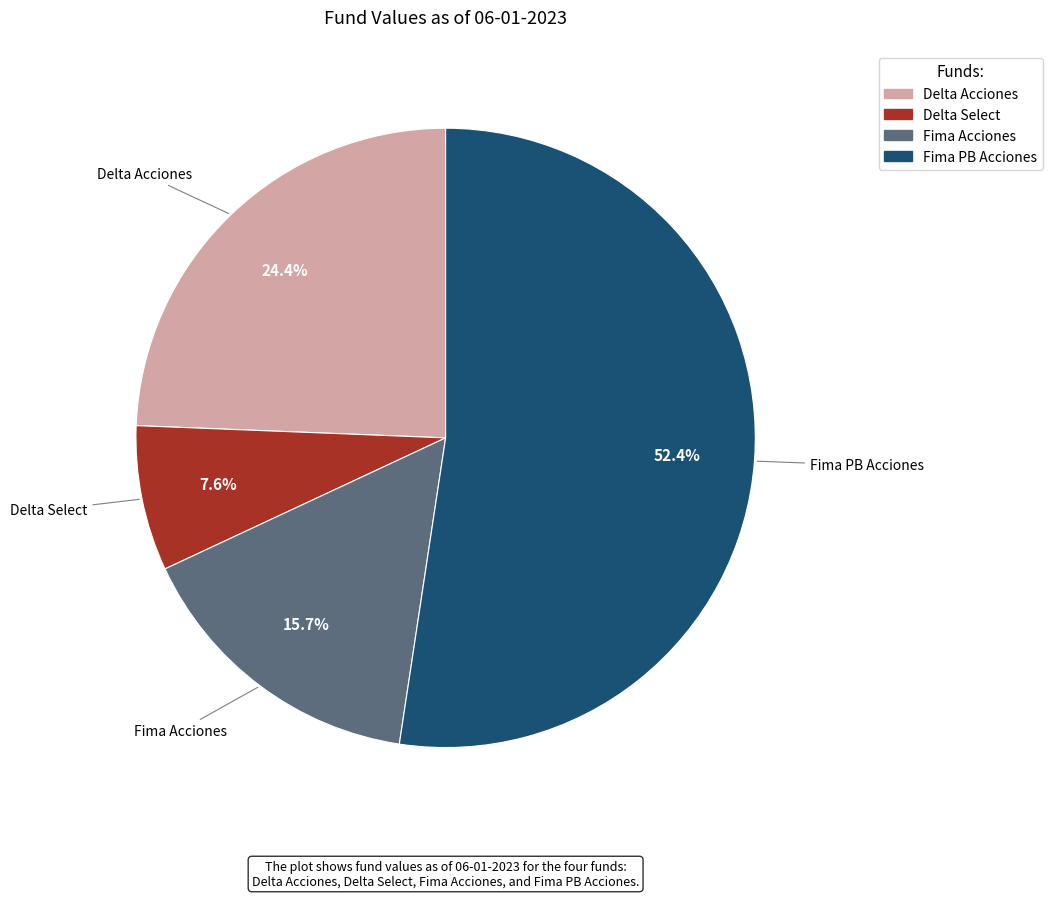

To the nearest percent, what is the difference between the Fima PB Acciones and Delta Select slice percentages?

45%